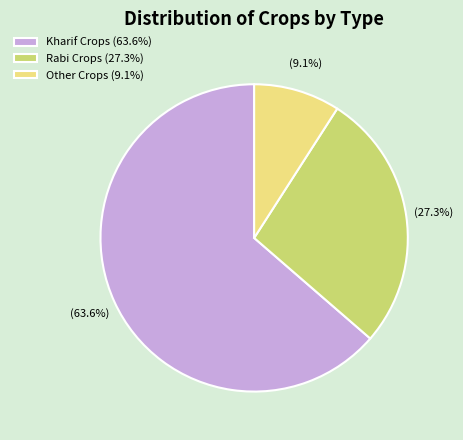

What percentage do Rabi Crops and Kharif Crops together represent?

90.9%